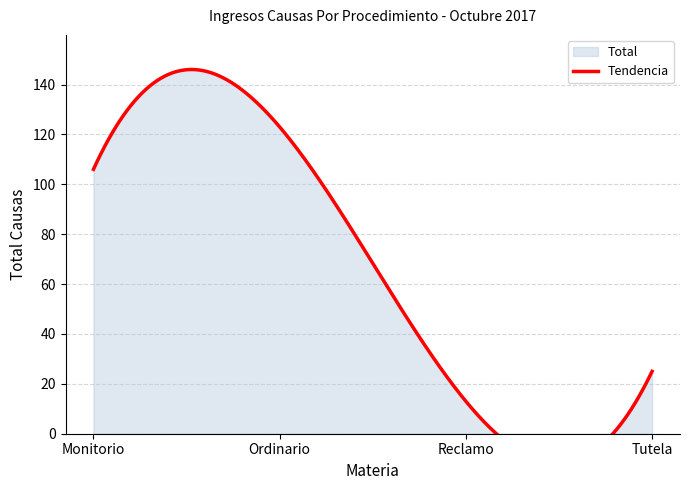

Where is the data nearest to the value 68?

Monitorio